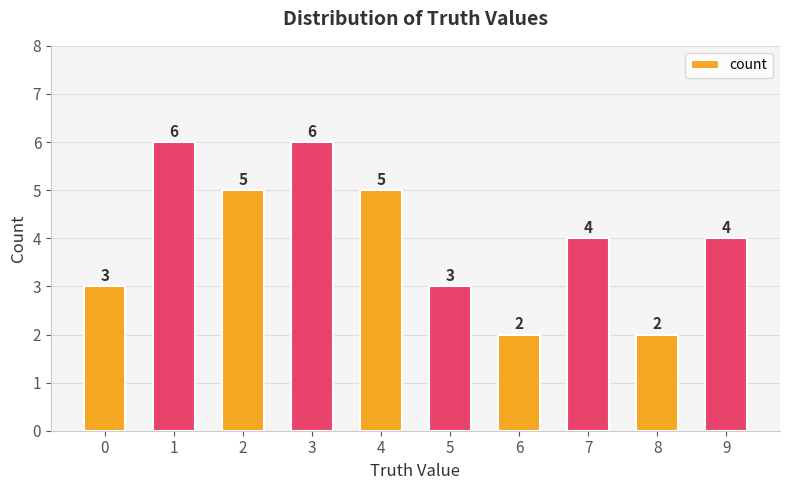

How many data points are less than 4?

4